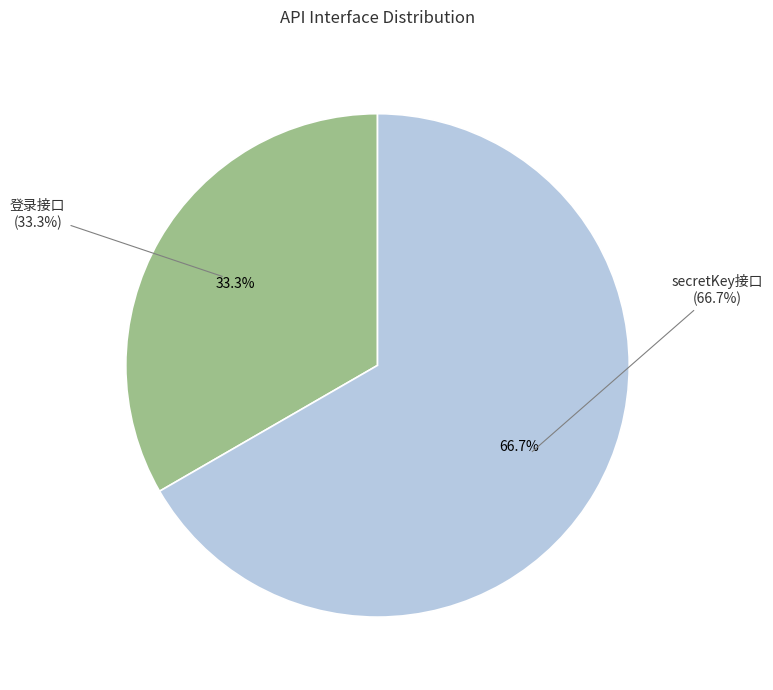

Do secretKey接口 and 登录接口 together represent more than half of the pie?

Yes